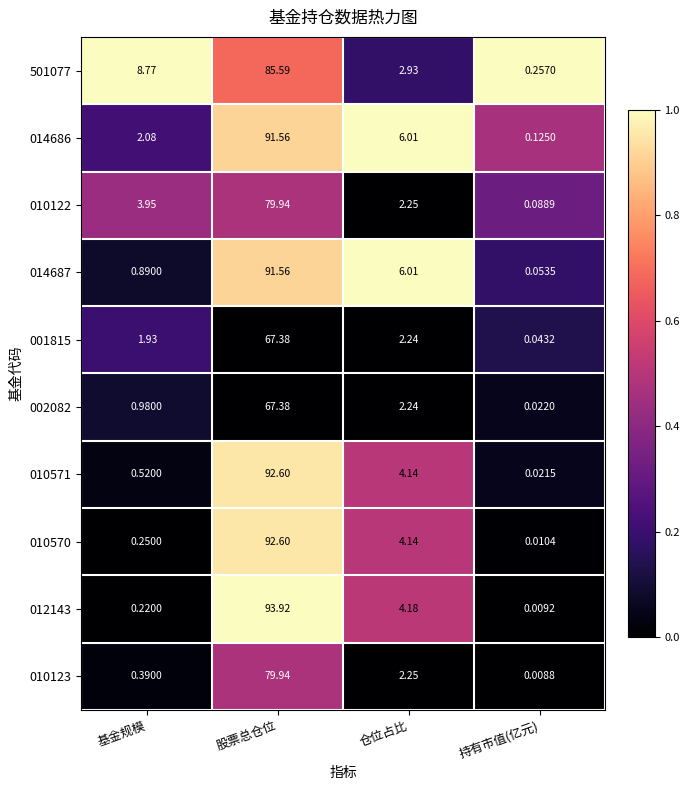

Is the value of 002082 at 股票总仓位 greater than the value of 001815 at 仓位占比?

Yes